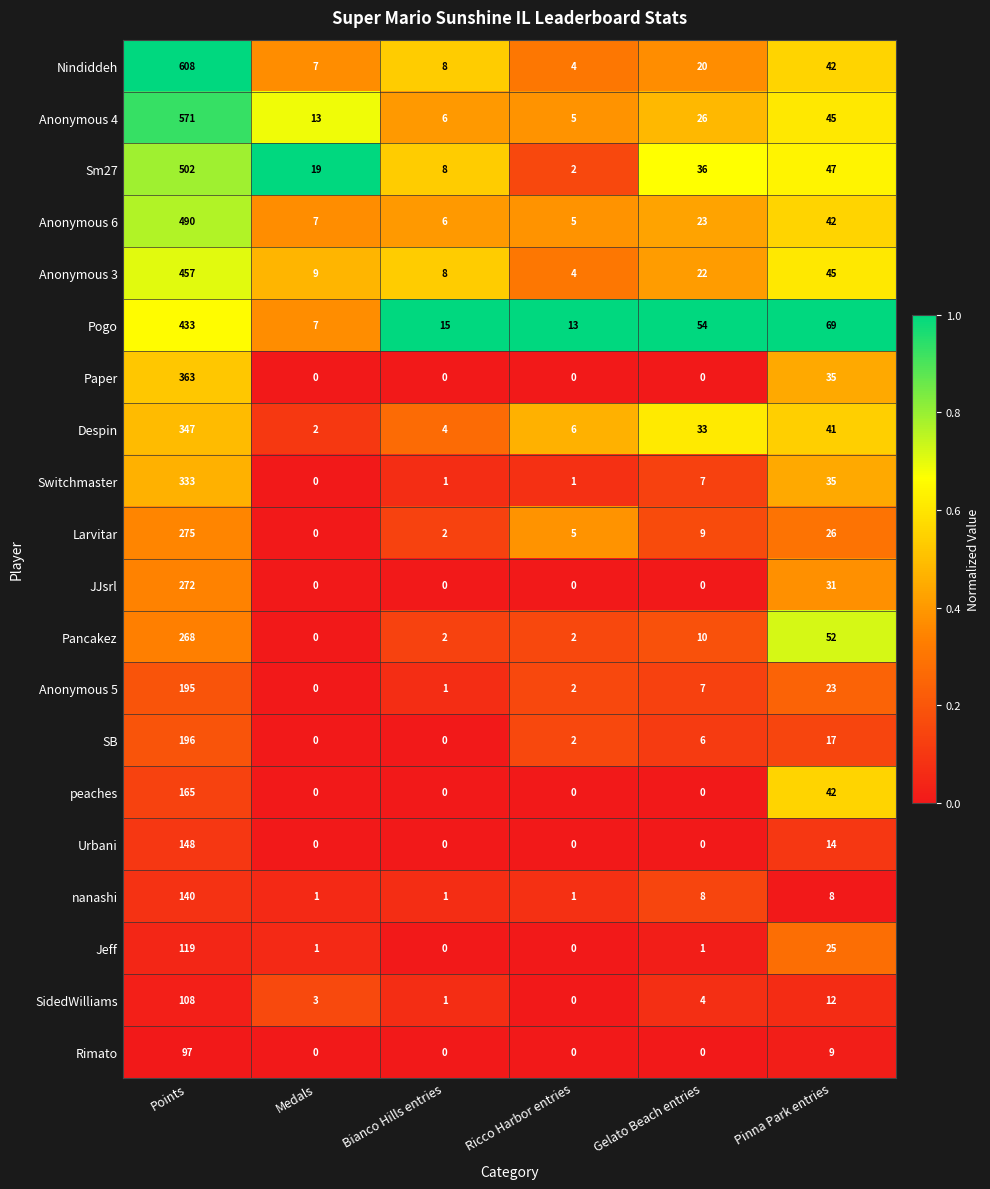

Which series has the largest total across all categories?

Nindiddeh